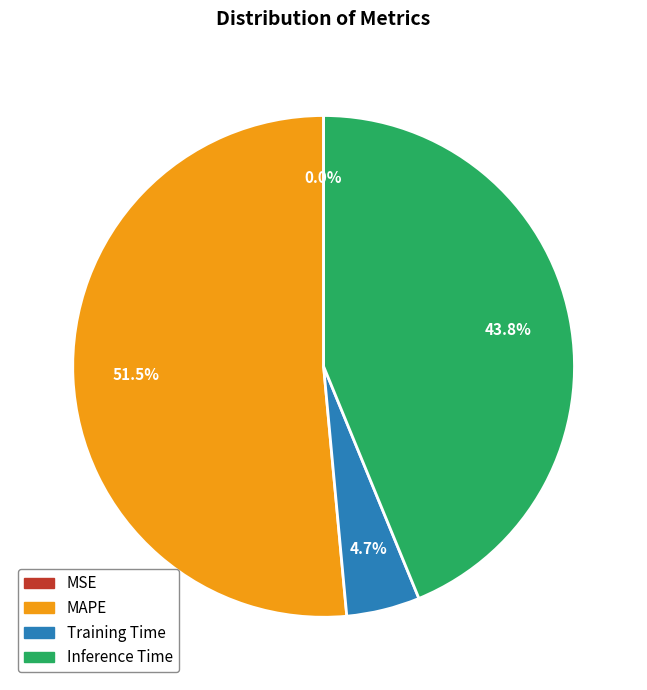

Which slice is the largest?

MAPE